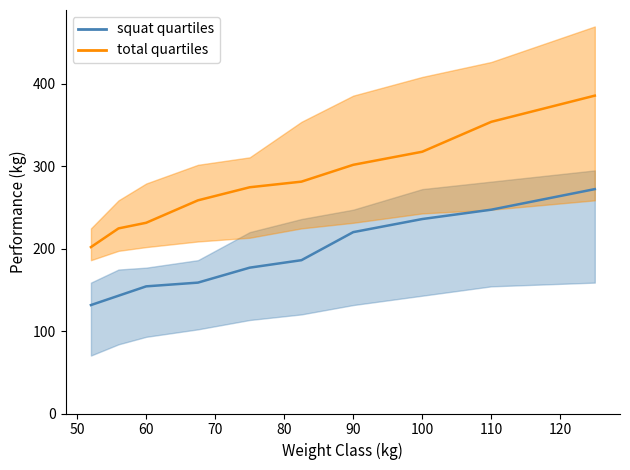

Which label corresponds to the largest value in the chart?

125